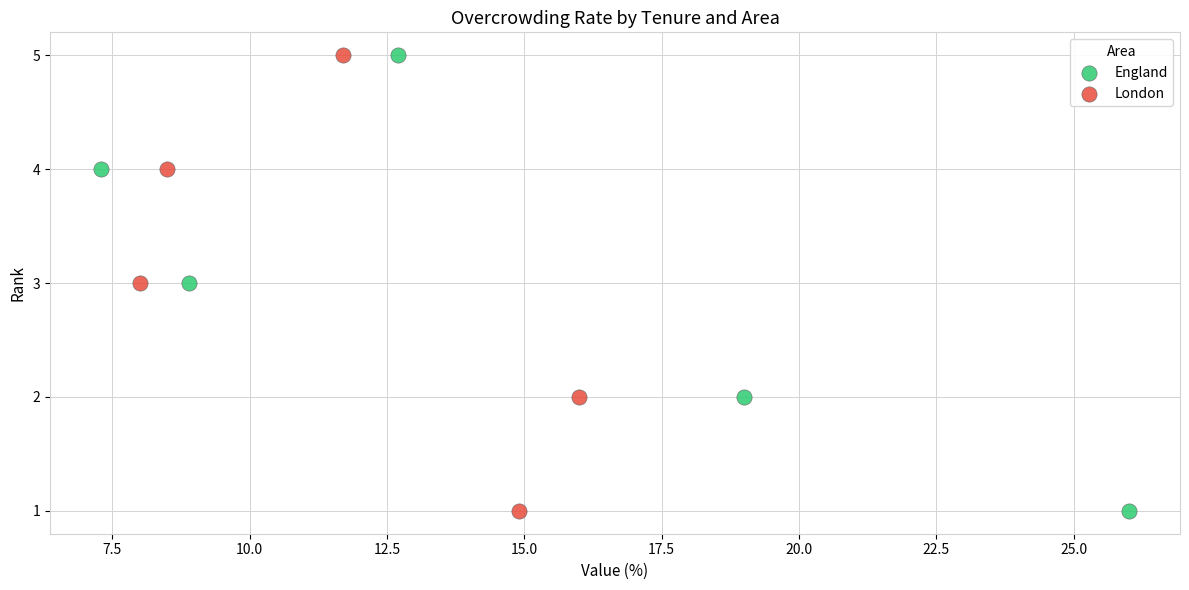

What are all the series names shown in the legend?

England, London